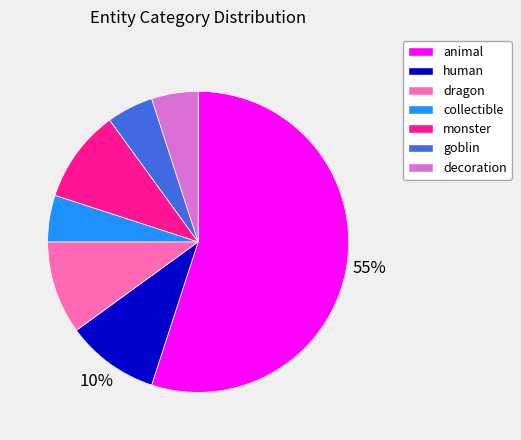

Combined, do human and monster account for over 50%?

No